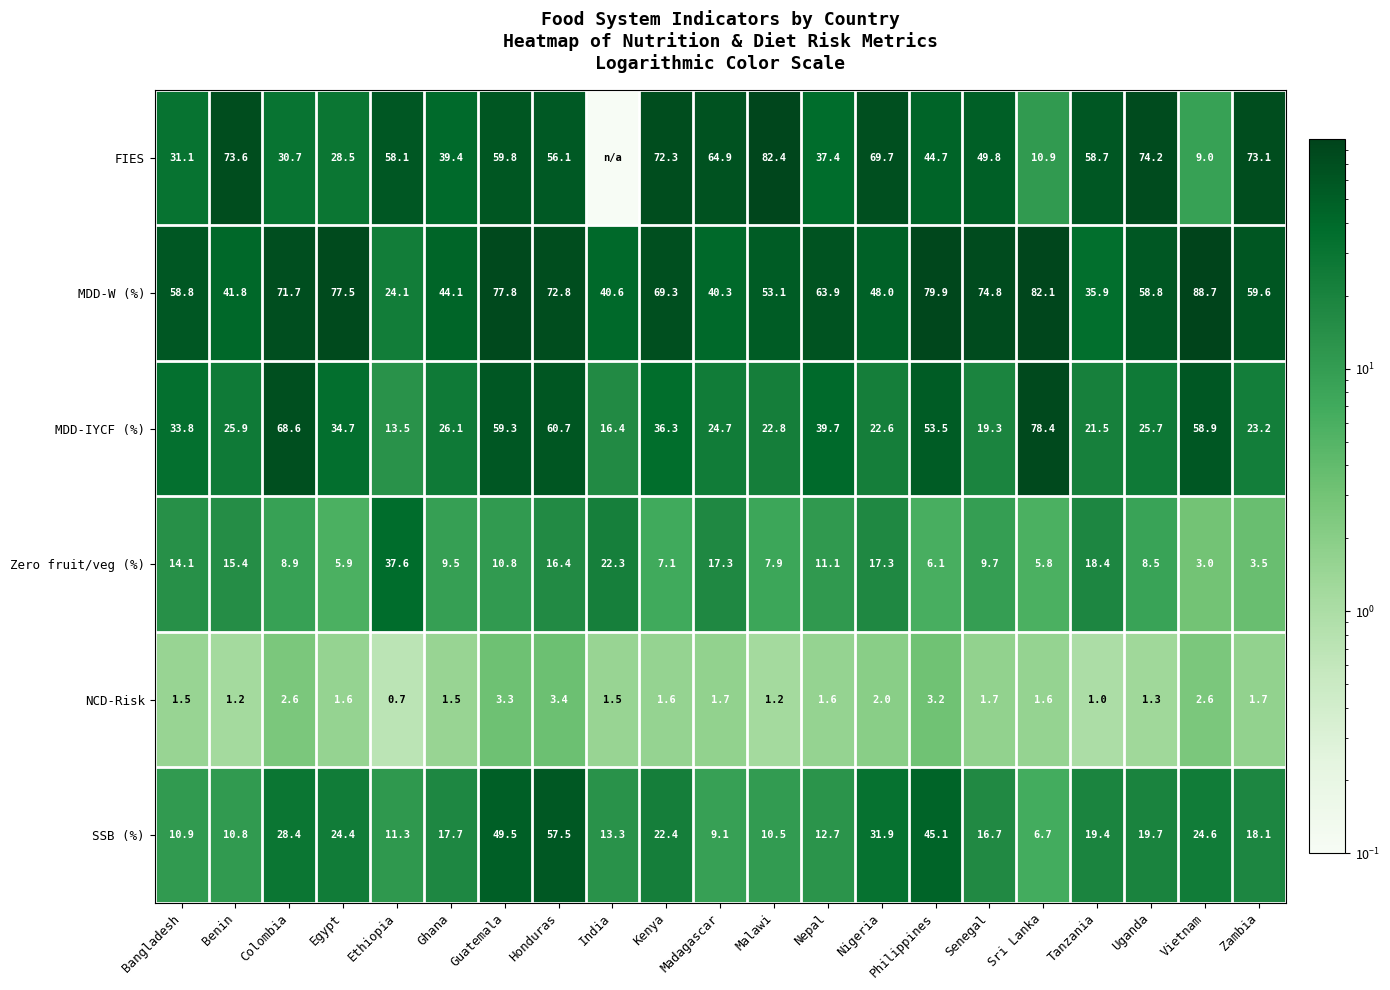

Is the value of SSB (%) at Malawi greater than the value of MDD-W (%) at Philippines?

No